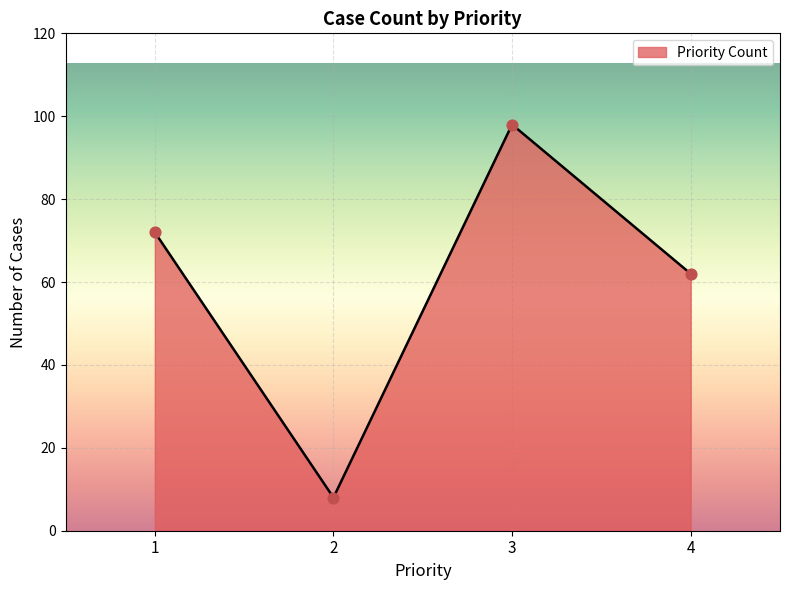

Which has a higher value, 2 or 1?

1